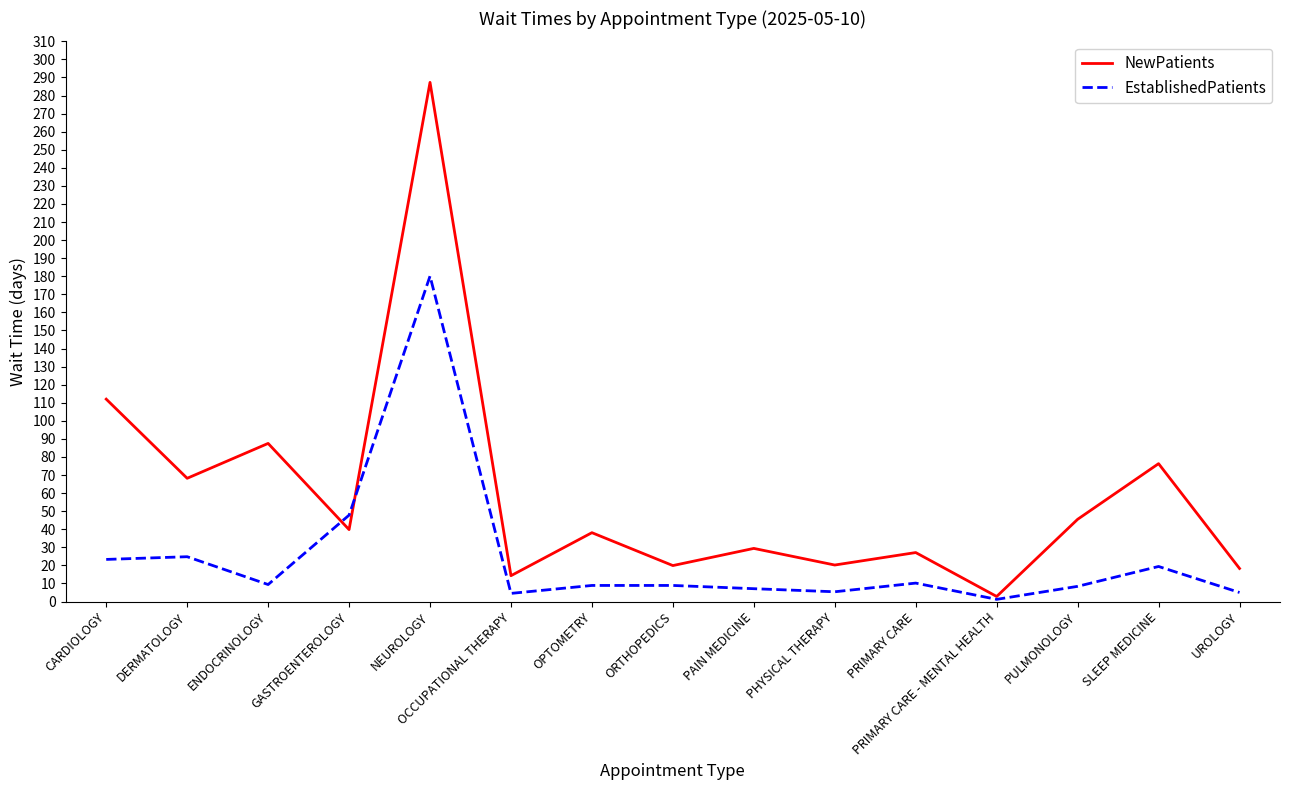

What is the average value of the EstablishedPatients series?

24.3